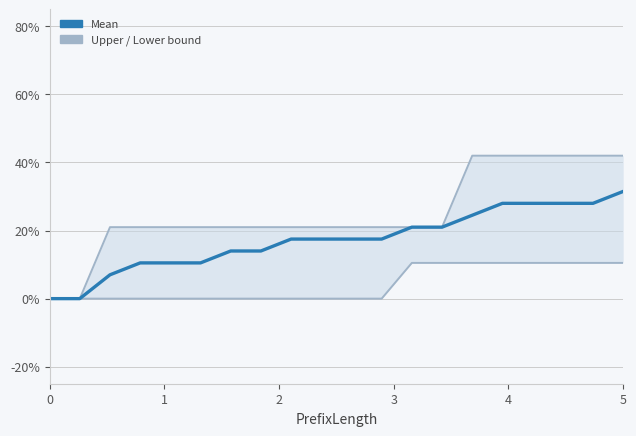

True or false: Upper bound has more than 2 interior local peaks.

False